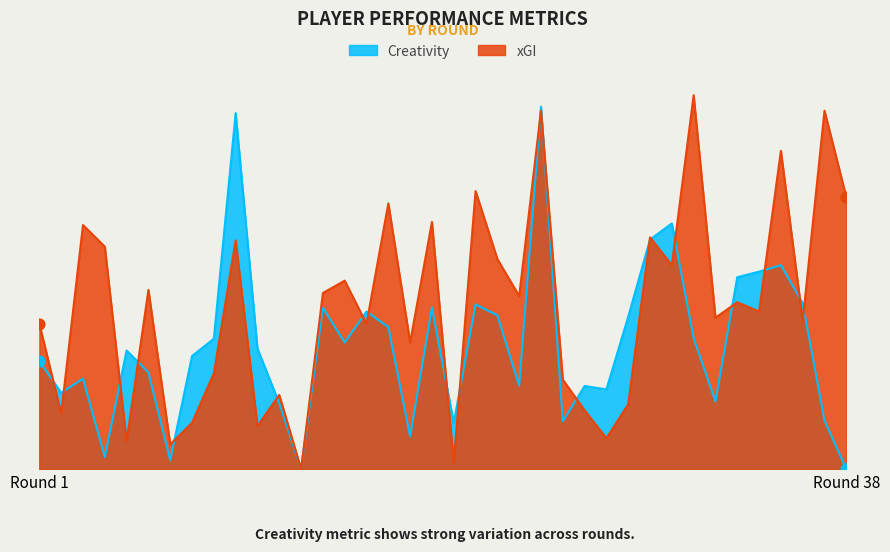

What are all the series names shown in the legend?

Creativity, xGI